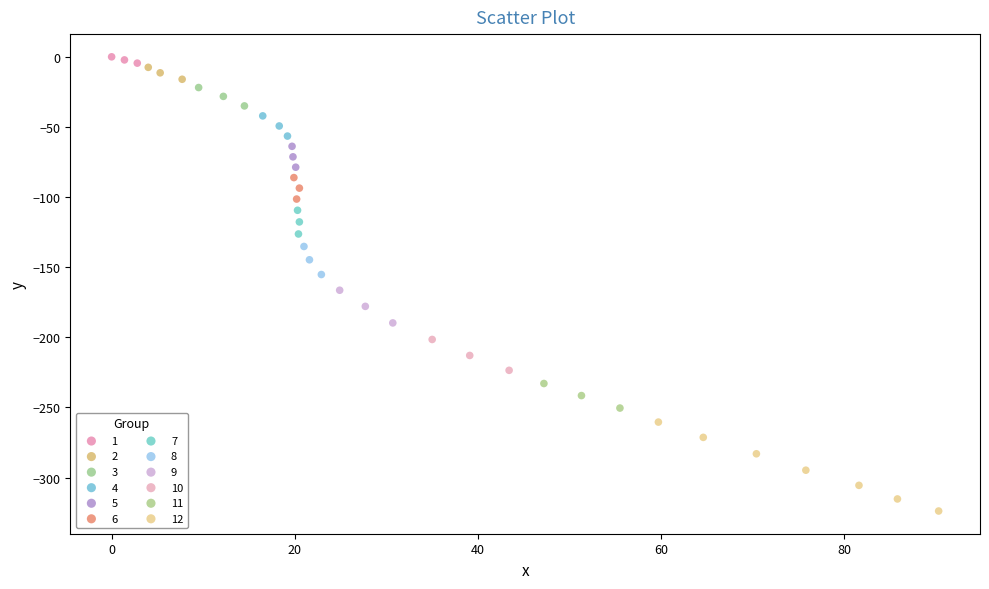

Which series reaches the minimum Y coordinate?

12